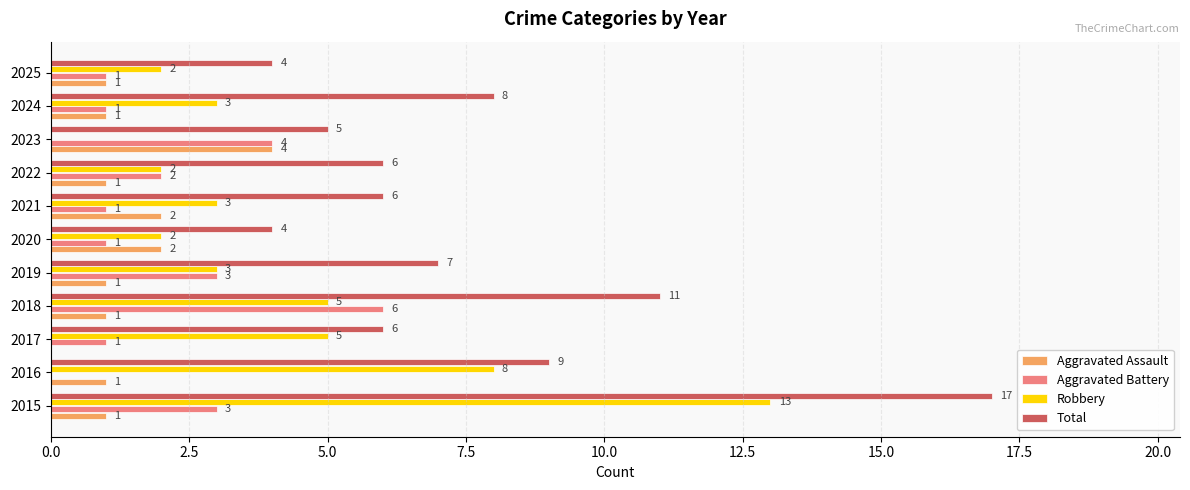

What is the sum of all Aggravated Battery values?

23